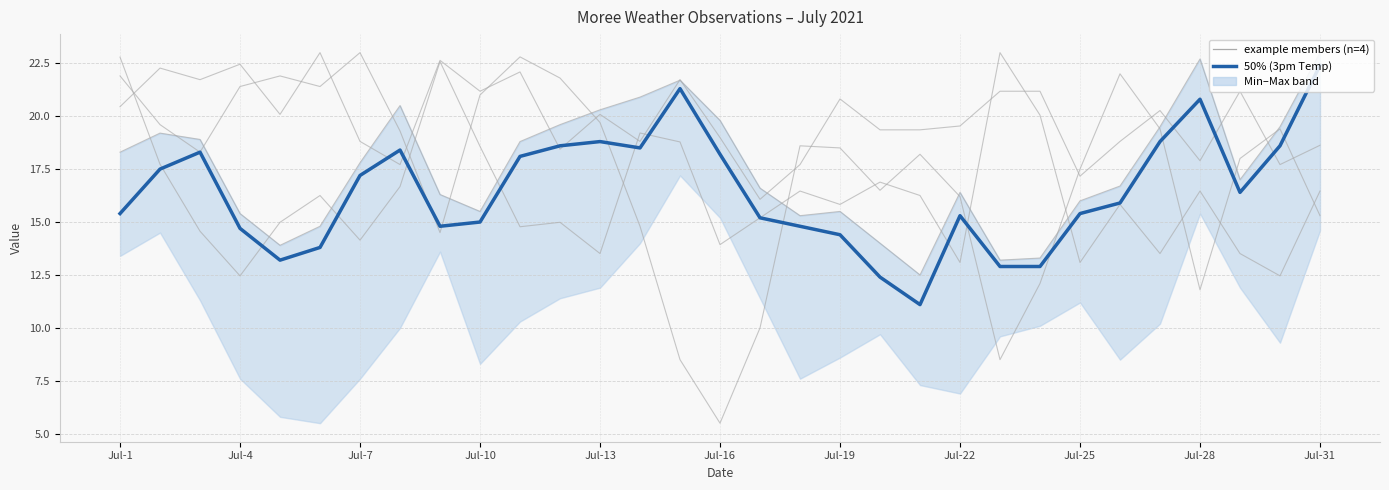

What is the difference between the maximum and minimum values in the Median (3pm Temp °C) series?

11.3